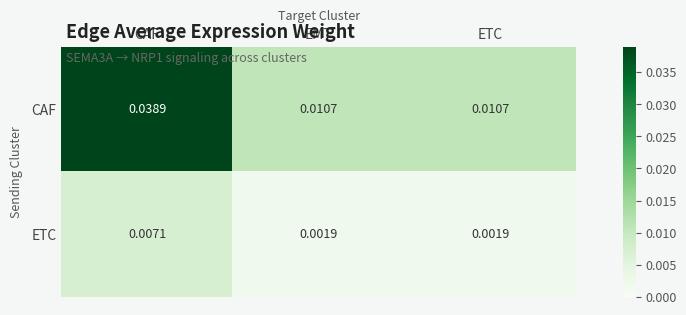

At which label does CAF reach its peak?

CAF